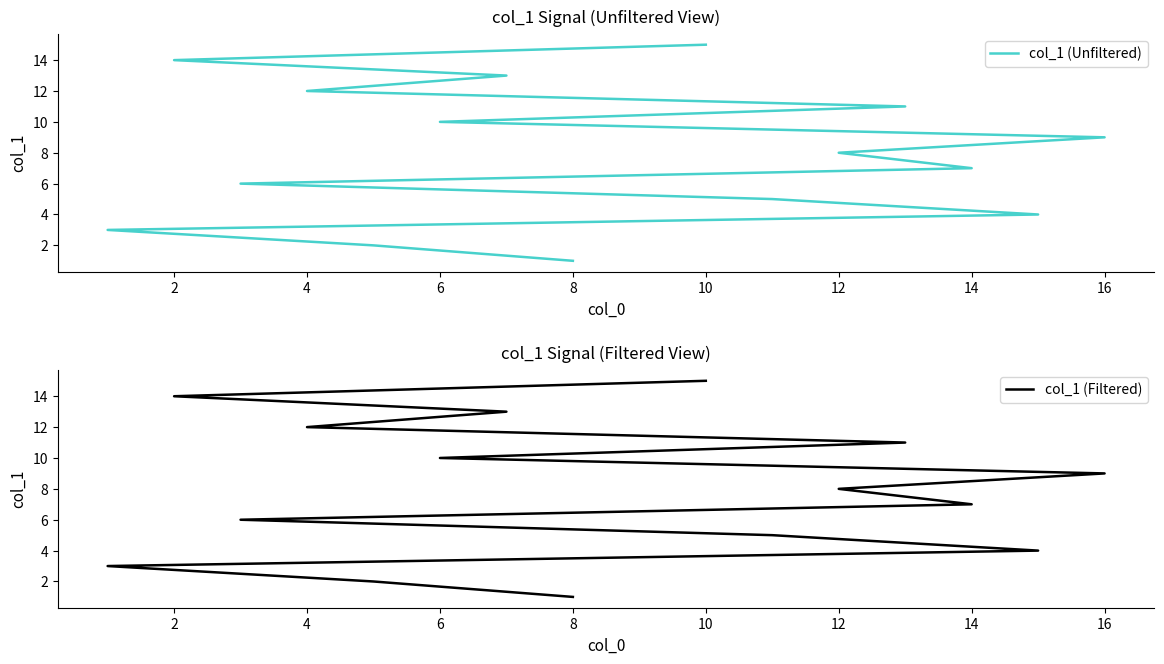

True or false: col_1 (Filtered) has more than 1 points higher than both neighbors.

False